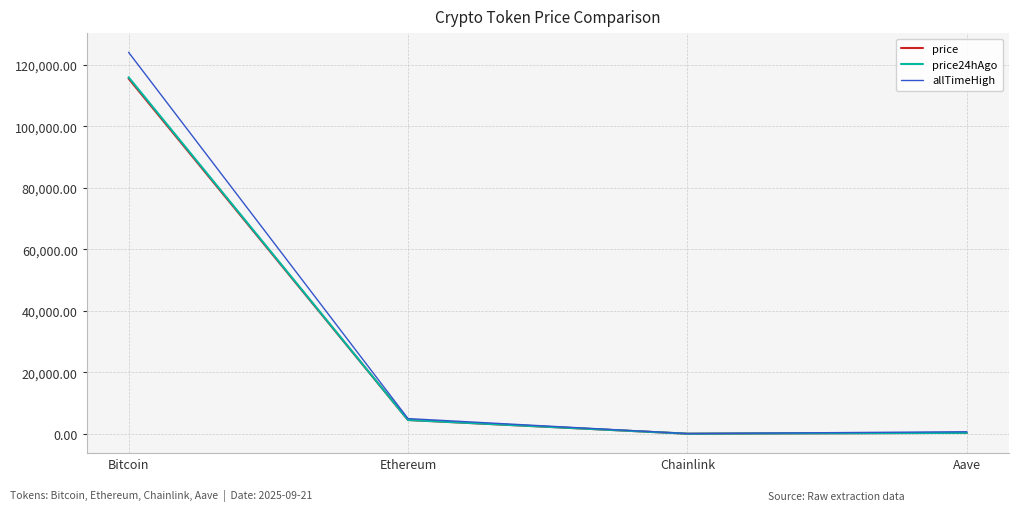

What is the highest value of the allTimeHigh series?

124128.0